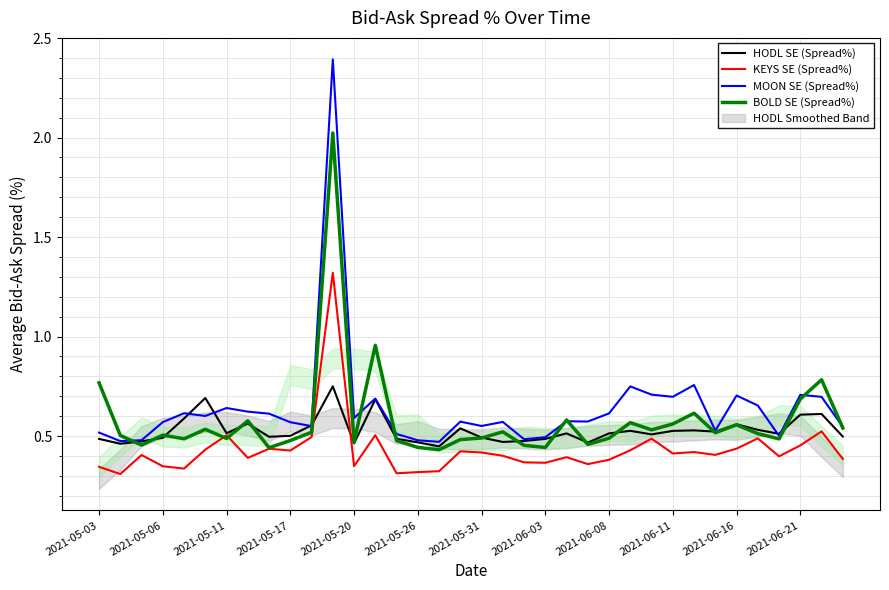

Rank the series by their maximum value, from lowest to highest.

HODL SE (Spread%), KEYS SE (Spread%), BOLD SE (Spread%), MOON SE (Spread%)